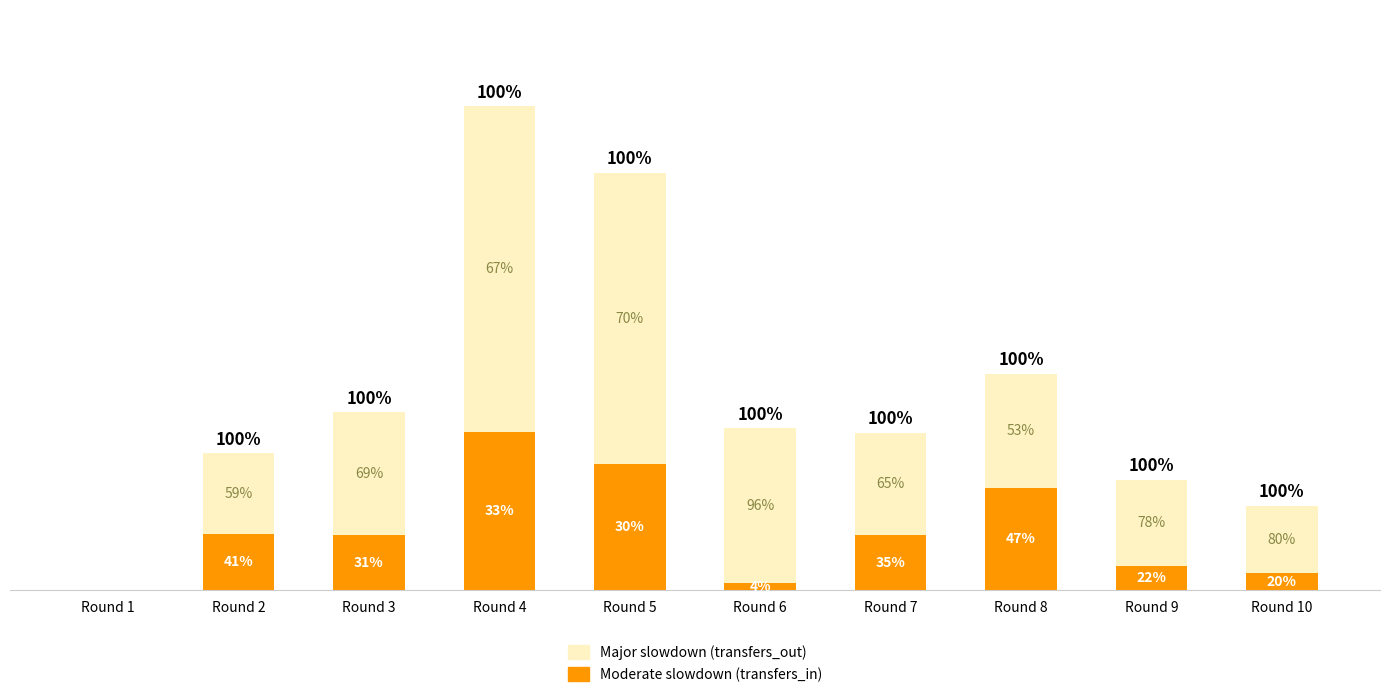

Are the bars grouped side by side (vs. stacked)?

No